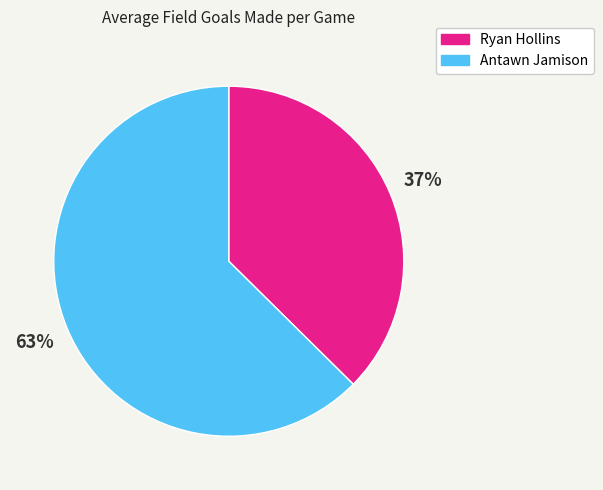

Count the number of slices in the pie.

2